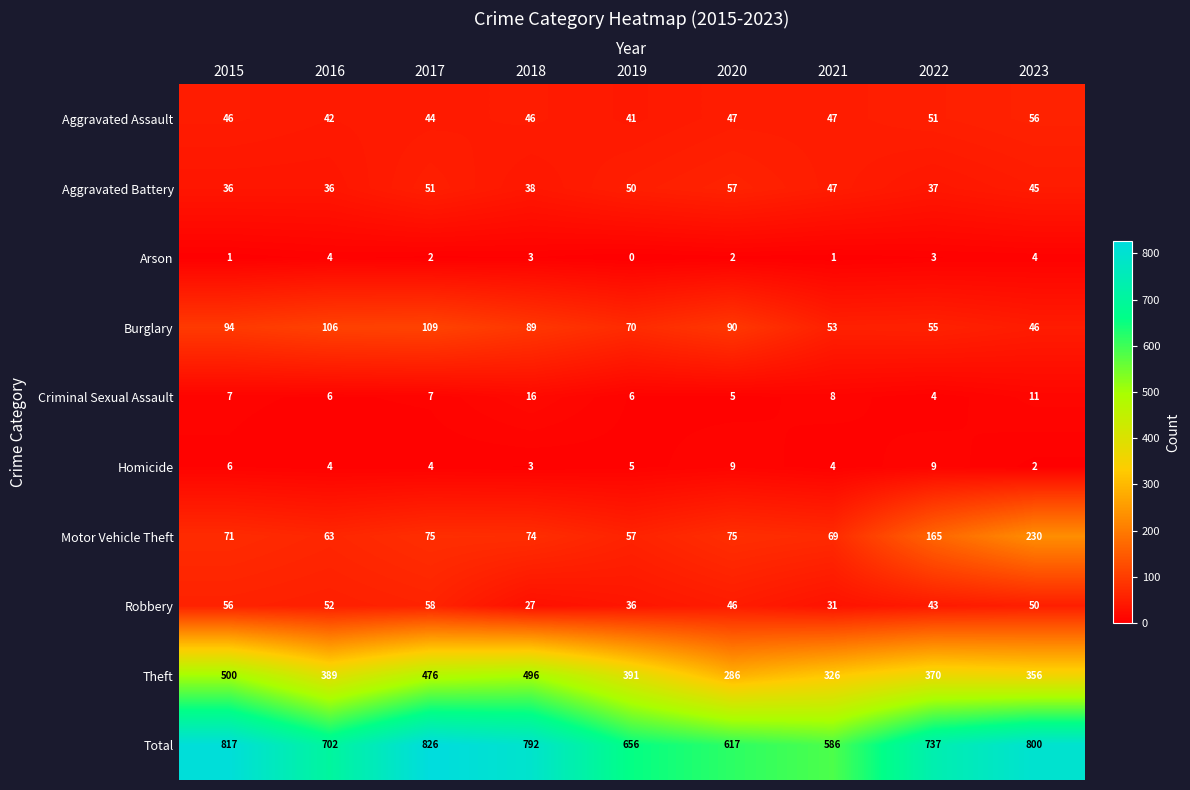

At how many categories does at least one series exceed 478?

9